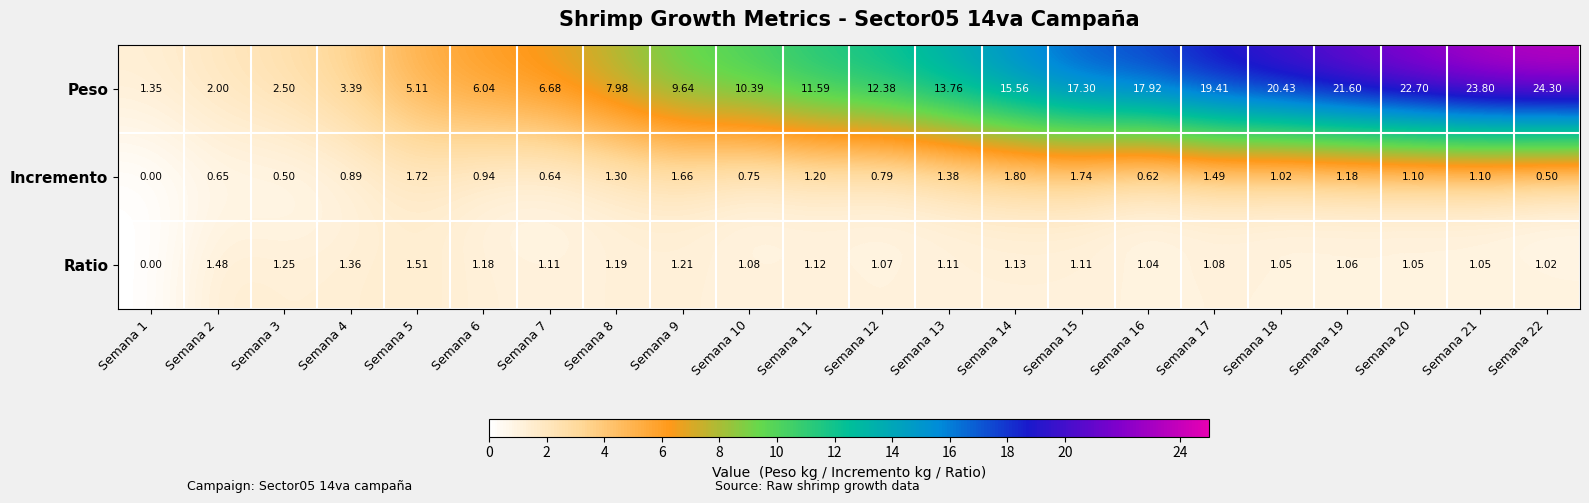

Which series has the largest range (max minus min)?

Peso